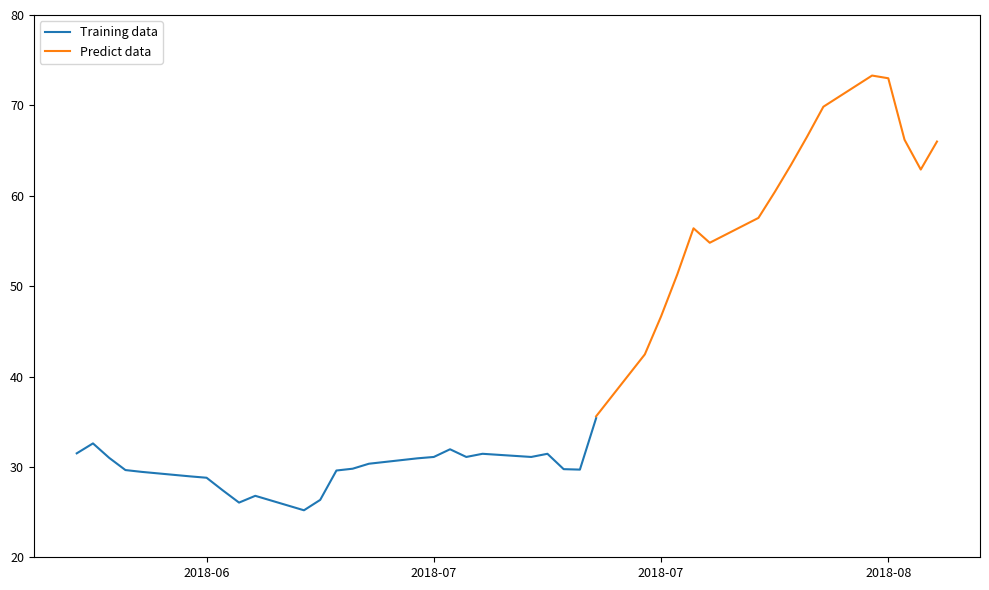

What is the minimum value for Close?

25.2